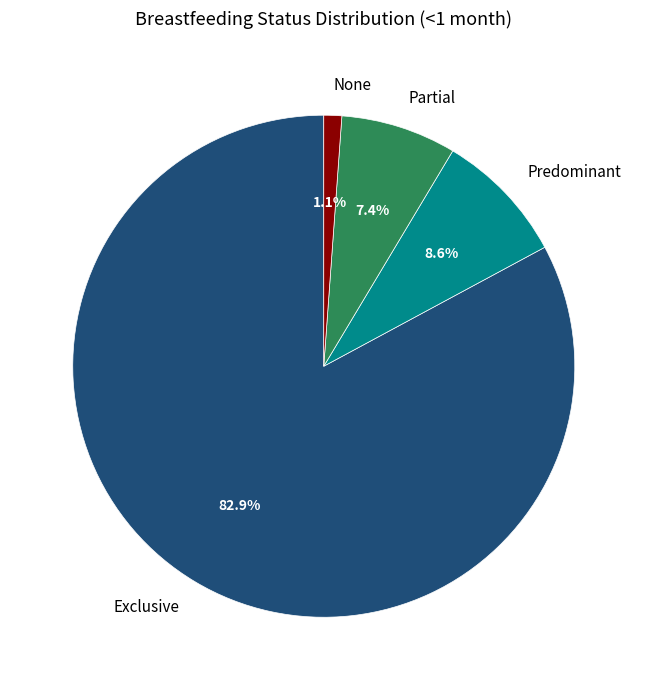

To the nearest percent, what is the average slice percentage?

25%